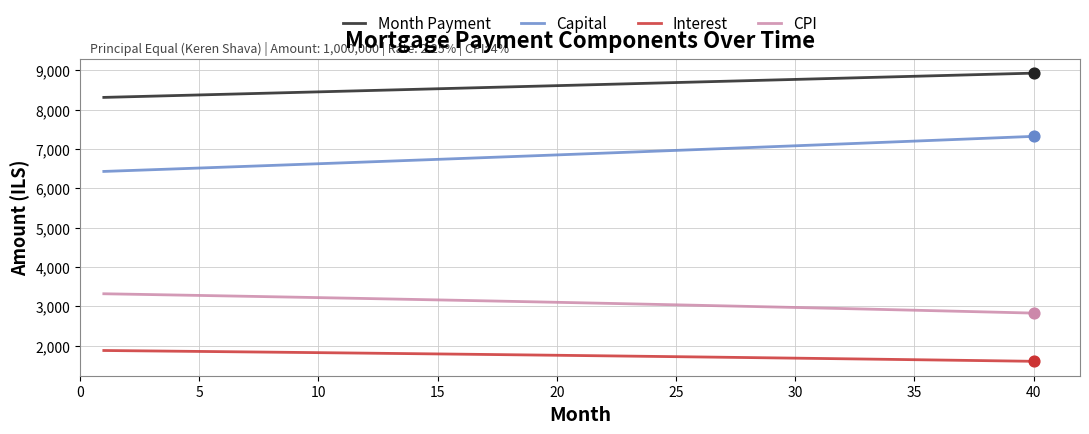

What are all the series names shown in the legend?

Month Payment, Capital, Interest, CPI